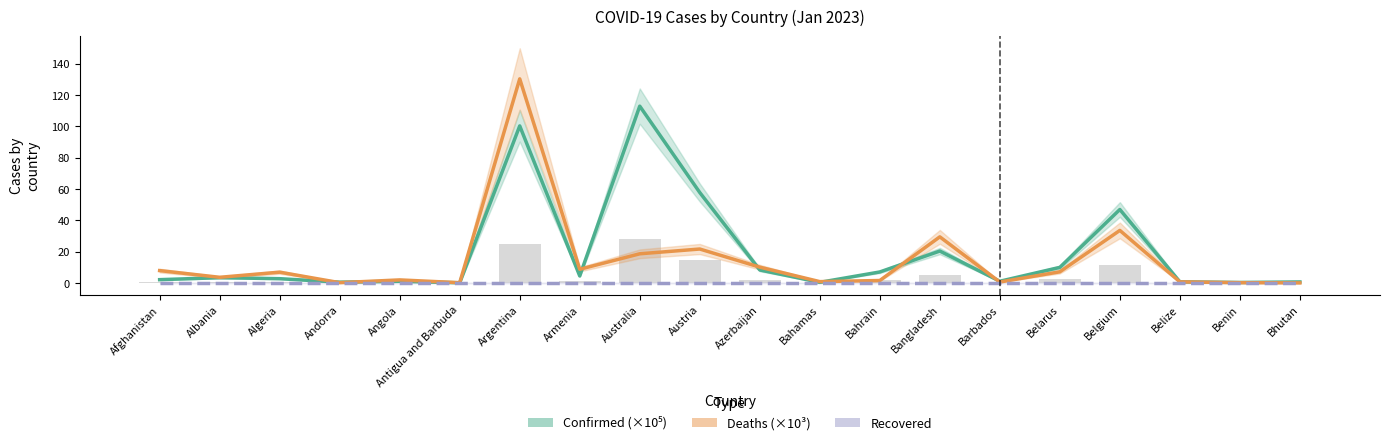

Is it true that Recovered equals 0.0 at Afghanistan?

True